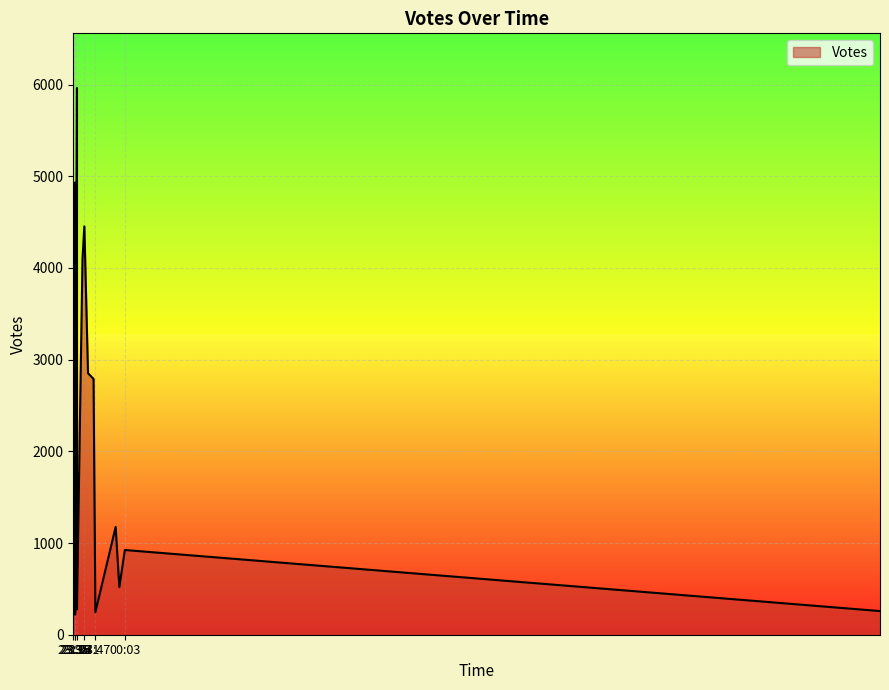

Read the value at 2019-10-11 23:36.

4932